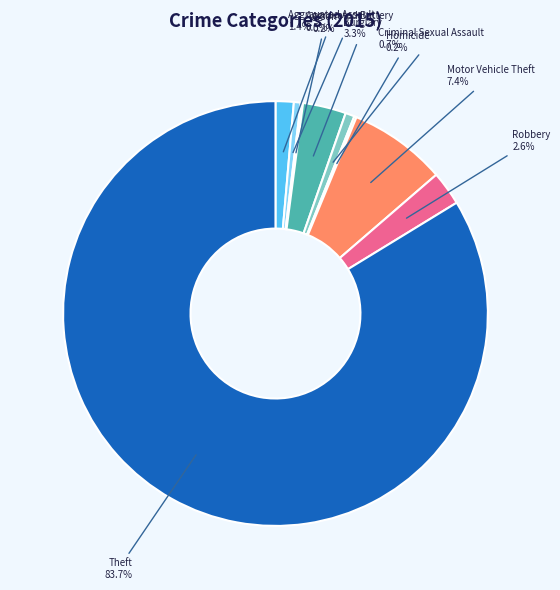

Which has a higher value, Robbery or Aggravated Battery?

Robbery